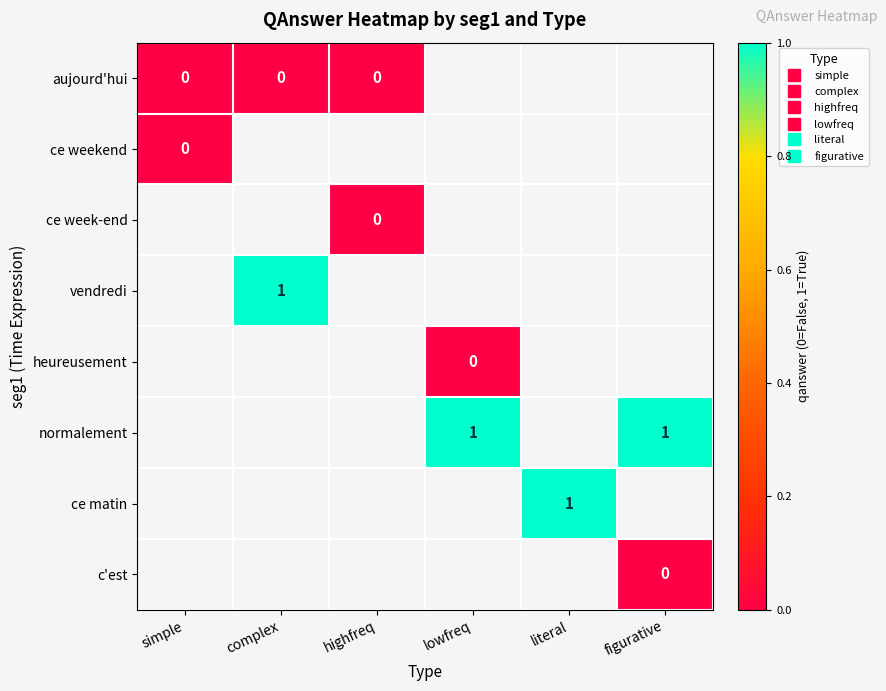

The ce matin series shows 1.0 at literal. True or false?

True